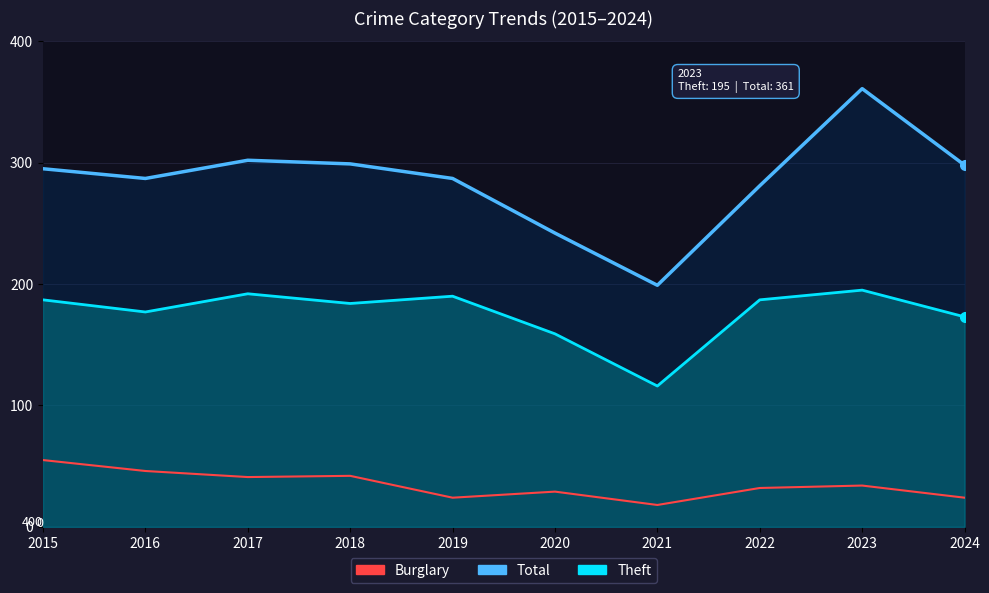

Where does the Burglary series first go above 34?

2015